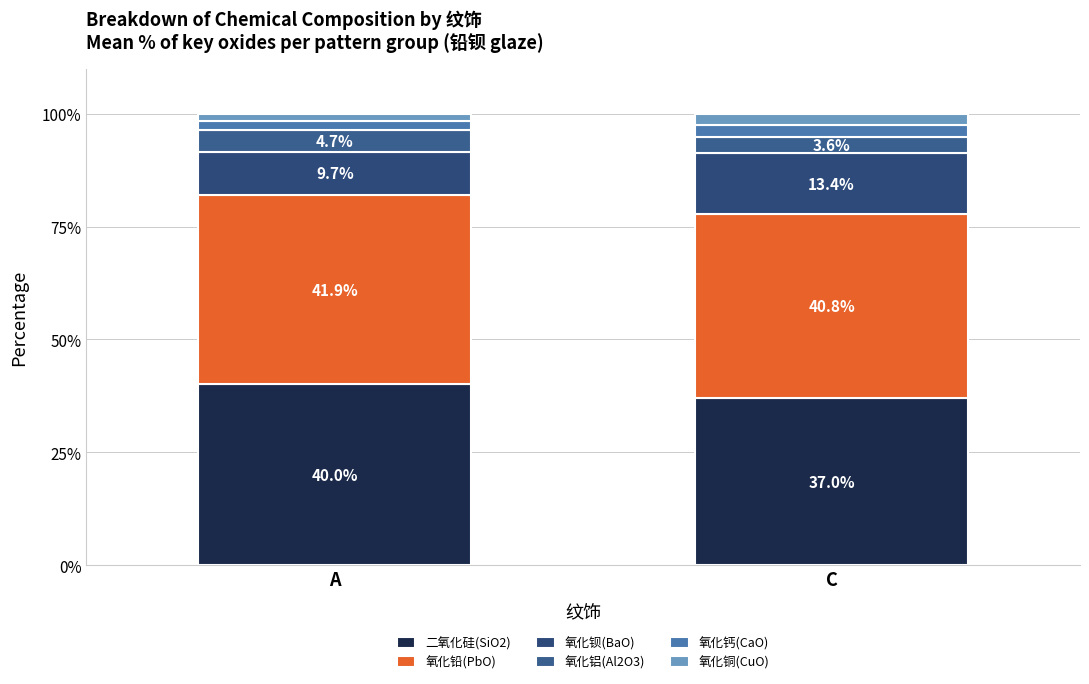

What is the label of the 2nd bar from the right?

A